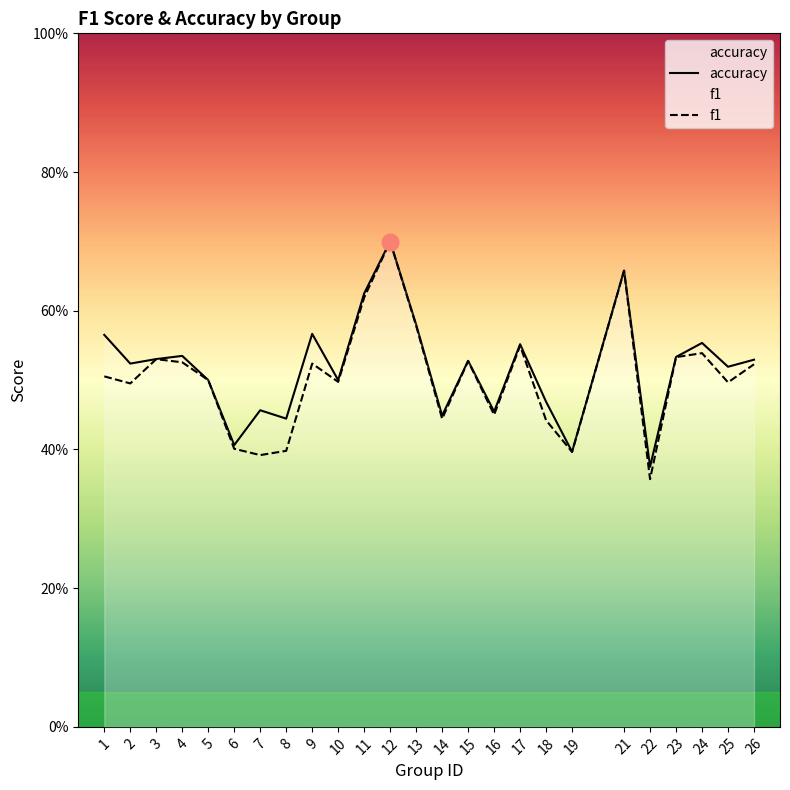

Rank the series by their average value, from highest to lowest.

accuracy, f1